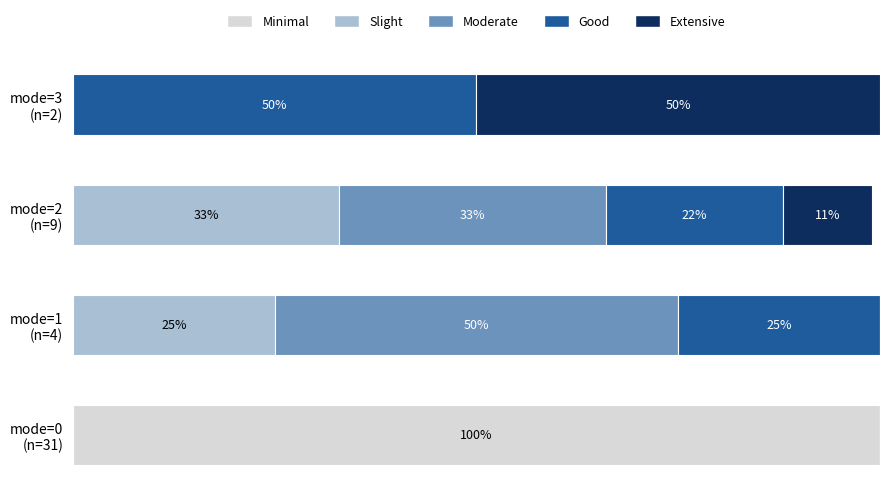

What are all the series names shown in the legend?

Minimal, Slight, Moderate, Good, Extensive